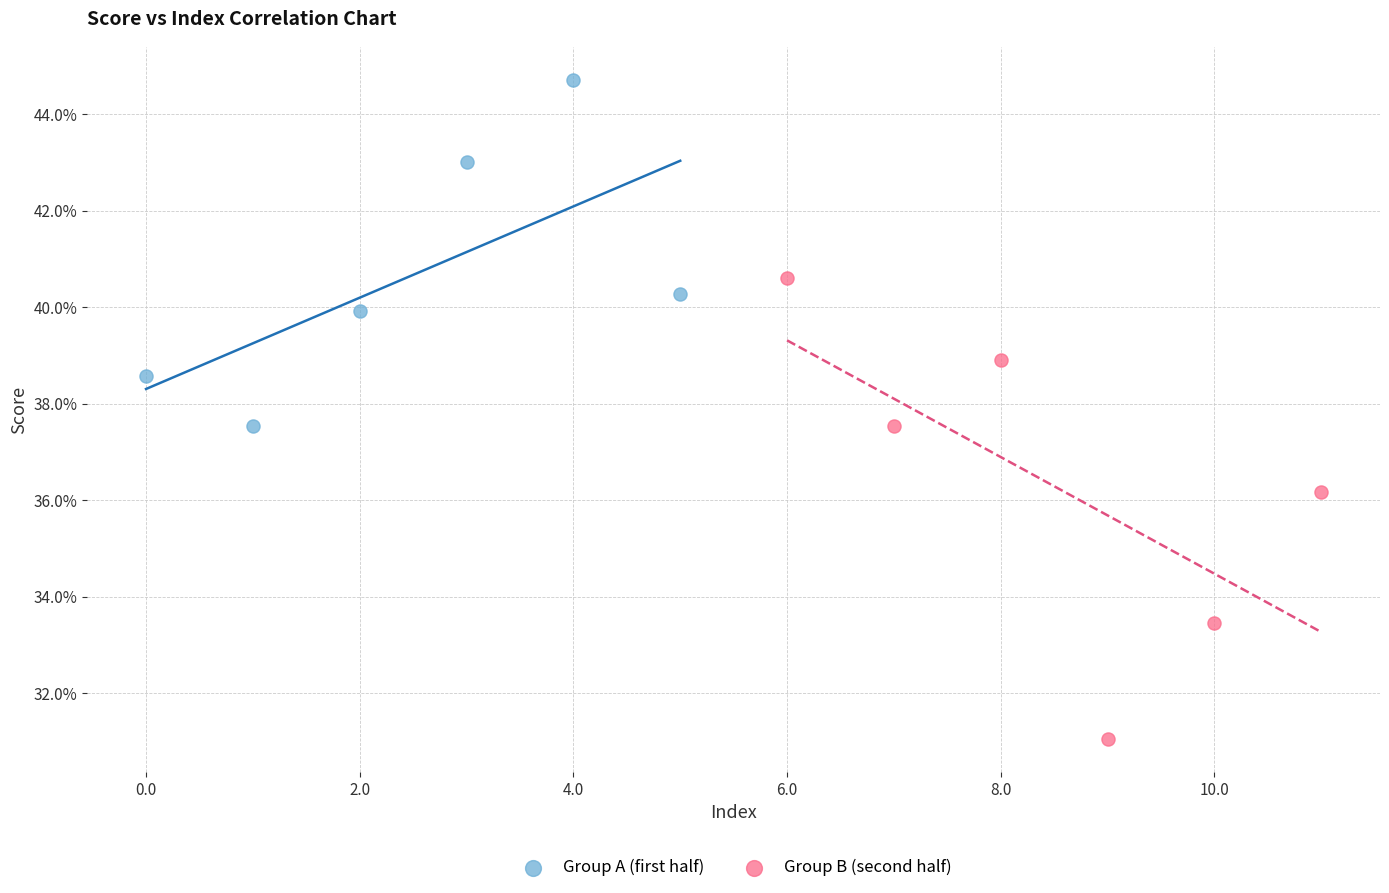

Which series reaches the minimum Y coordinate?

Group B (second half)